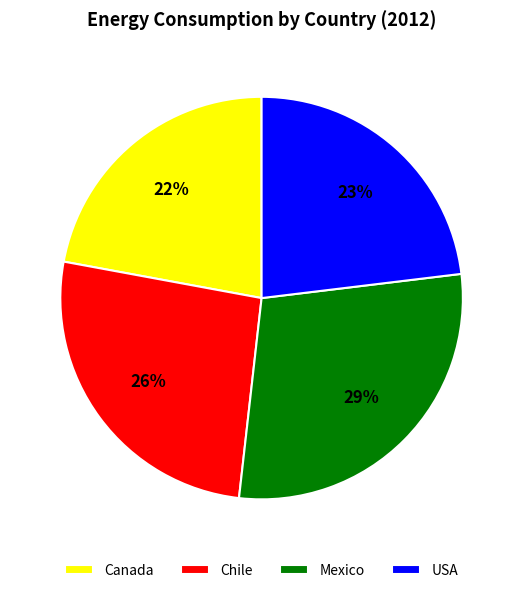

Does Canada account for over 50% of the chart?

No